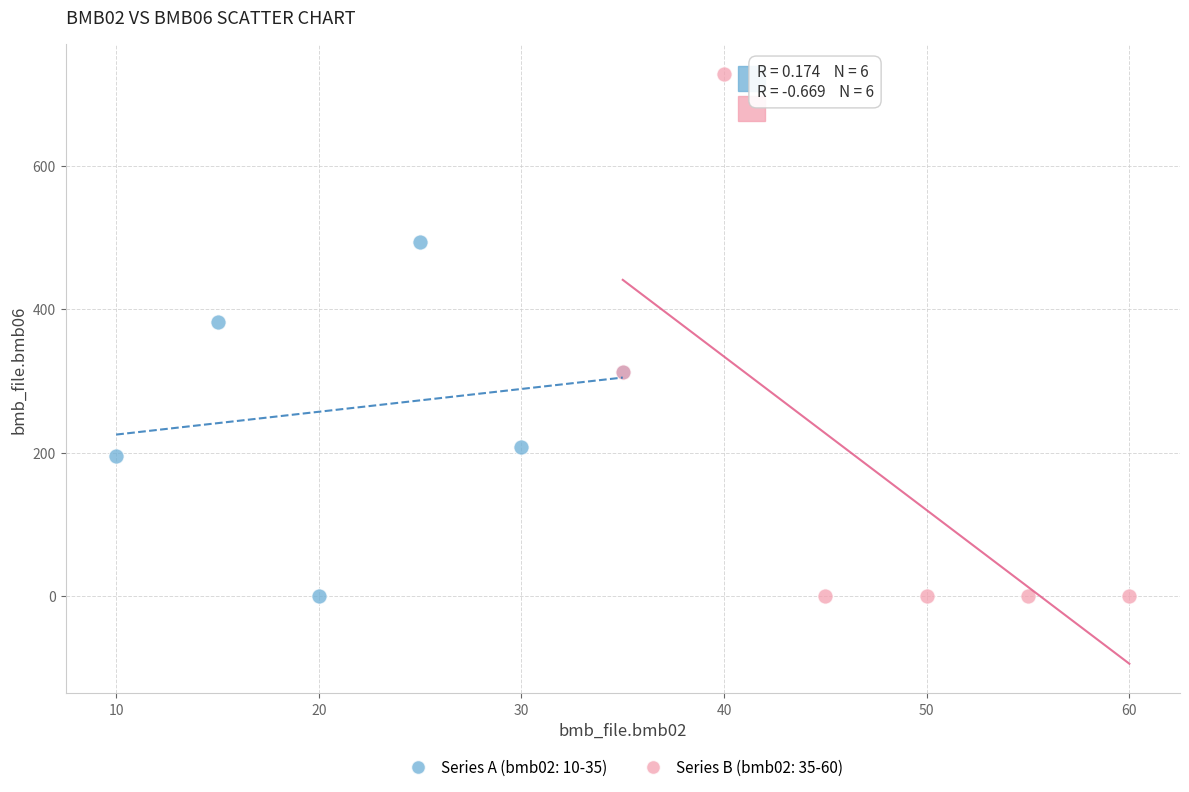

Which series reaches the maximum Y coordinate?

Series B (bmb02: 35-60)